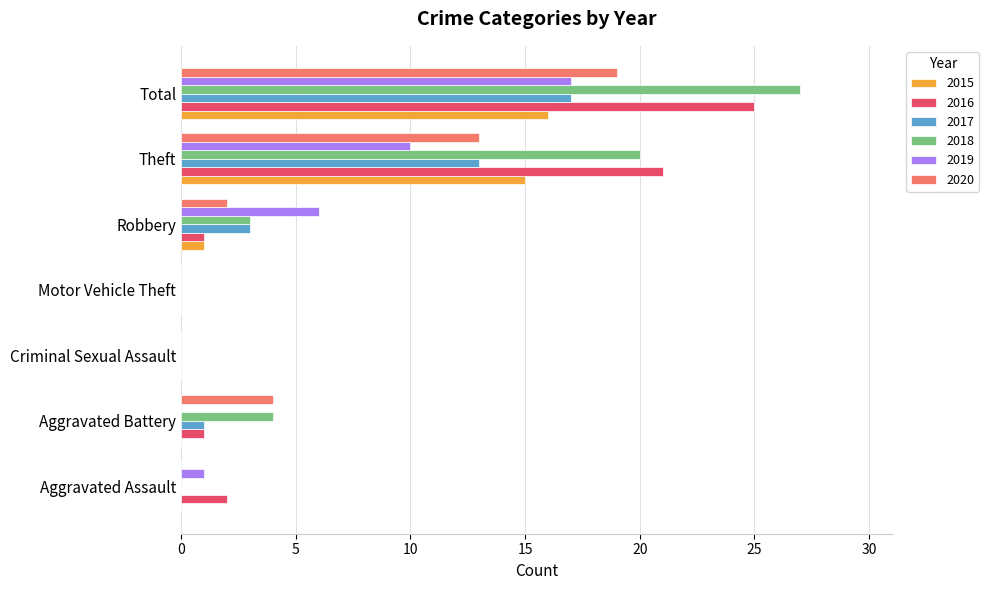

What is the total value across all series at Aggravated Battery?

10